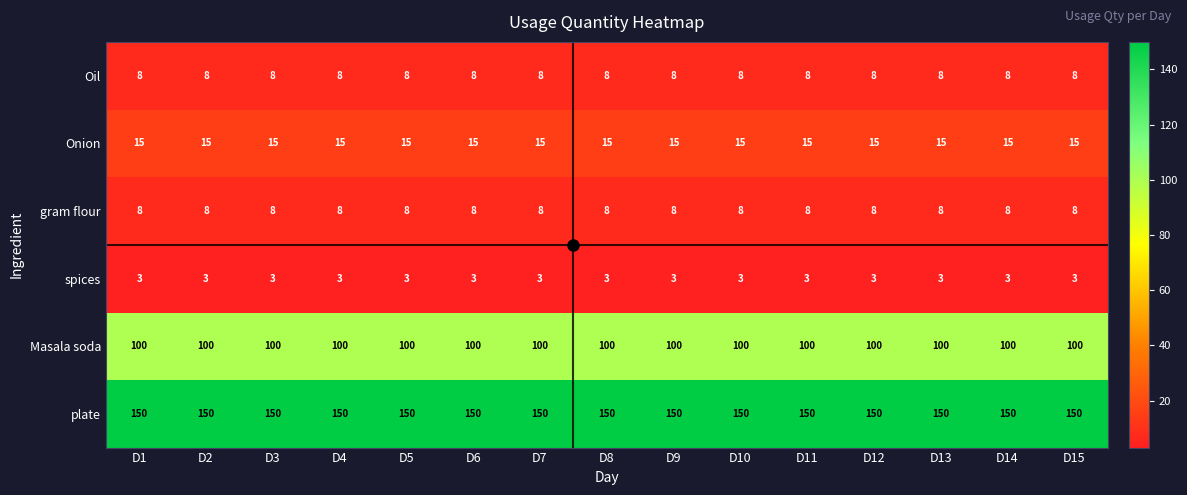

The spices series shows 3 at D3. True or false?

True